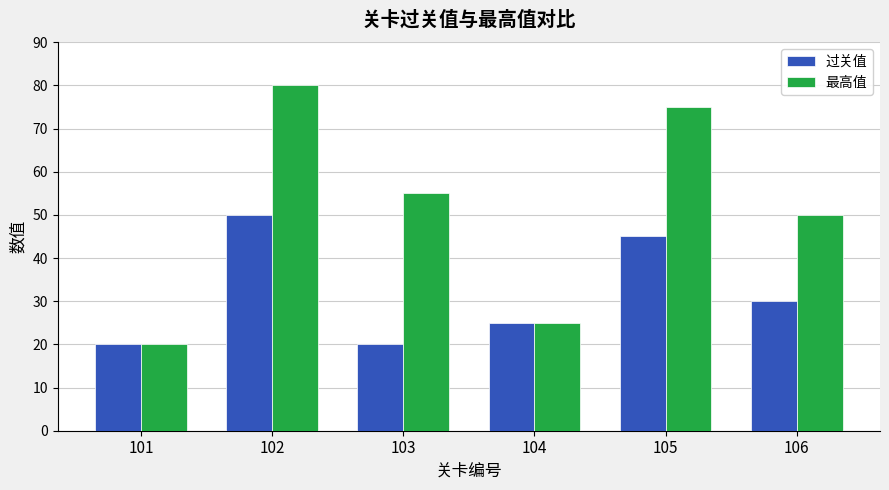

Reading left to right, extract all data points from this chart.

过关值: 20	50	20	25	45	30
最高值: 20	80	55	25	75	50